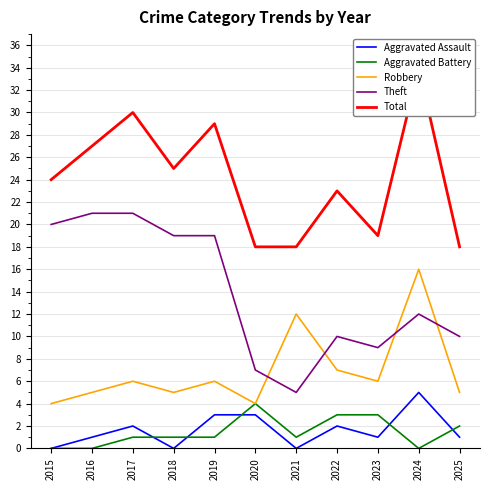

Reading left to right, list all the values displayed in this chart.

Aggravated Assault: 2015=0	2016=1	2017=2	2018=0	2019=3	2020=3	2021=0	2022=2	2023=1	2024=5	2025=1
Aggravated Battery: 2015=0	2016=0	2017=1	2018=1	2019=1	2020=4	2021=1	2022=3	2023=3	2024=0	2025=2
Robbery: 2015=4	2016=5	2017=6	2018=5	2019=6	2020=4	2021=12	2022=7	2023=6	2024=16	2025=5
Theft: 2015=20	2016=21	2017=21	2018=19	2019=19	2020=7	2021=5	2022=10	2023=9	2024=12	2025=10
Total: 2015=24	2016=27	2017=30	2018=25	2019=29	2020=18	2021=18	2022=23	2023=19	2024=34	2025=18